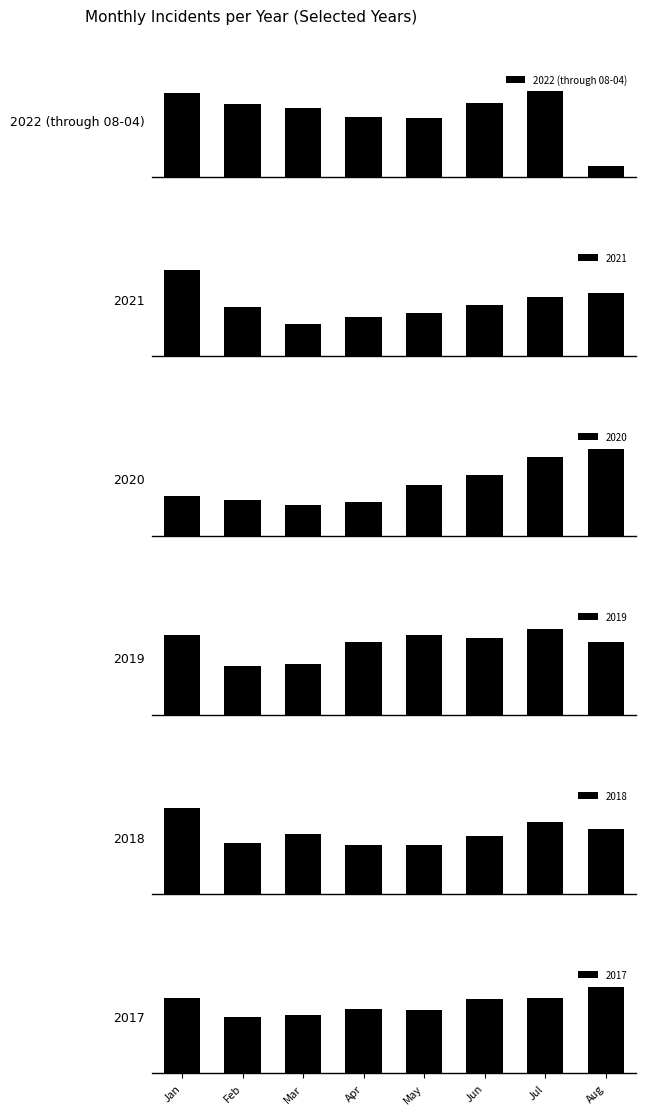

At which category does the chart reach its peak across all series?

Jul